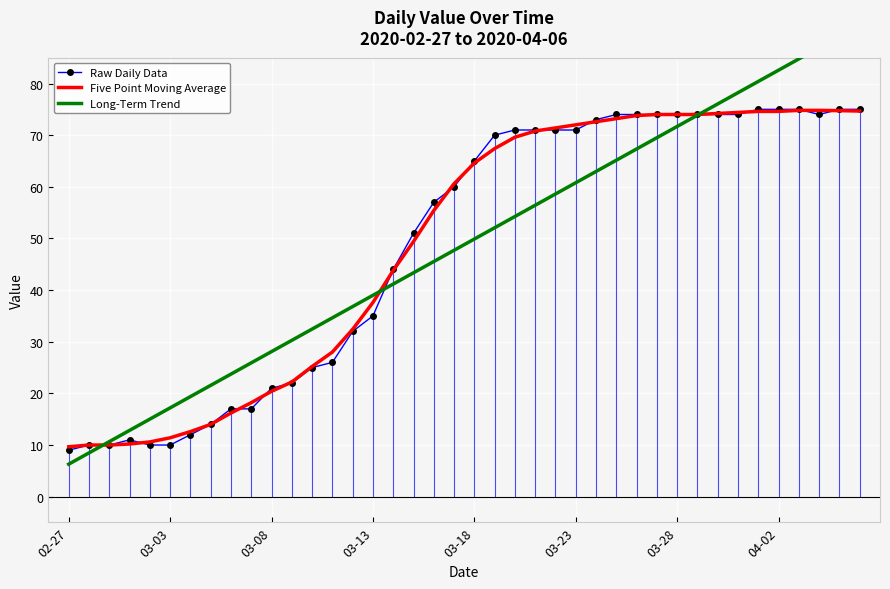

The Raw Daily Data series shows 13.6 at 02-27. True or false?

False